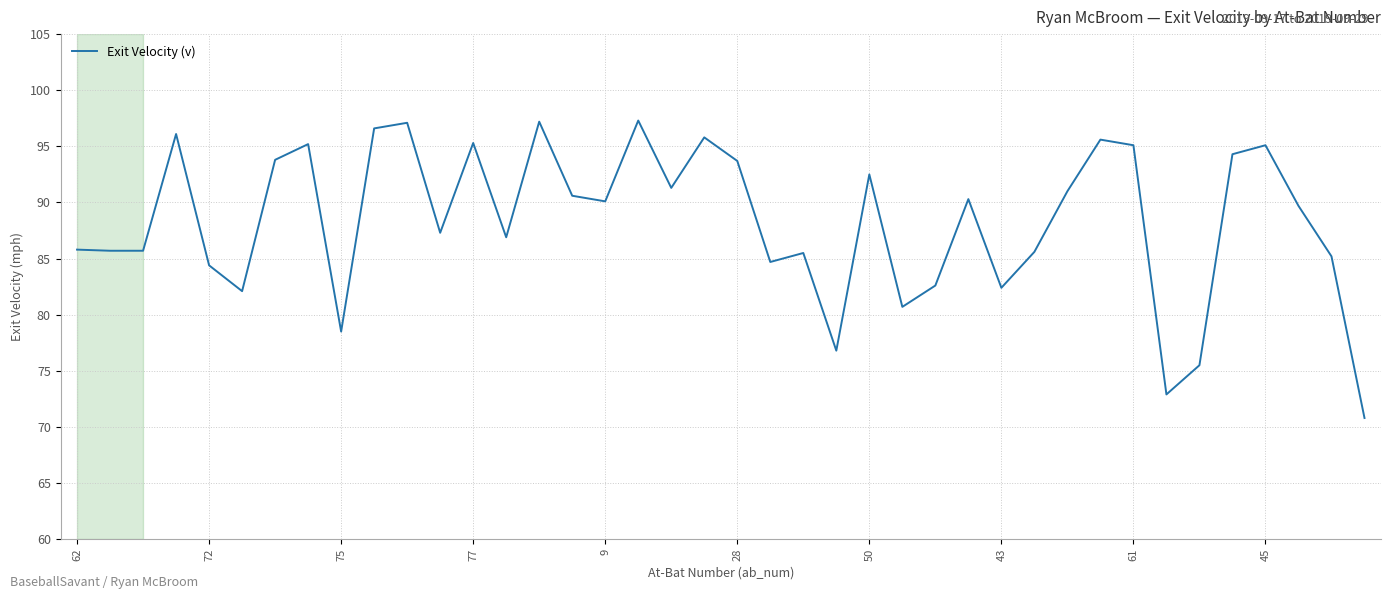

What is the smallest value displayed?

70.8